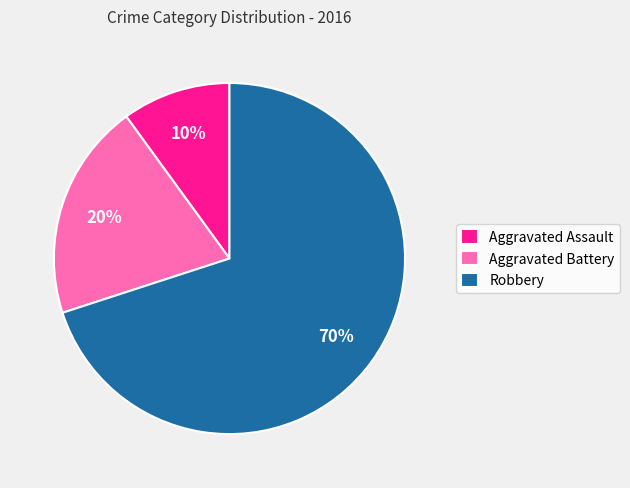

To the nearest percent, what is the average slice percentage?

33%